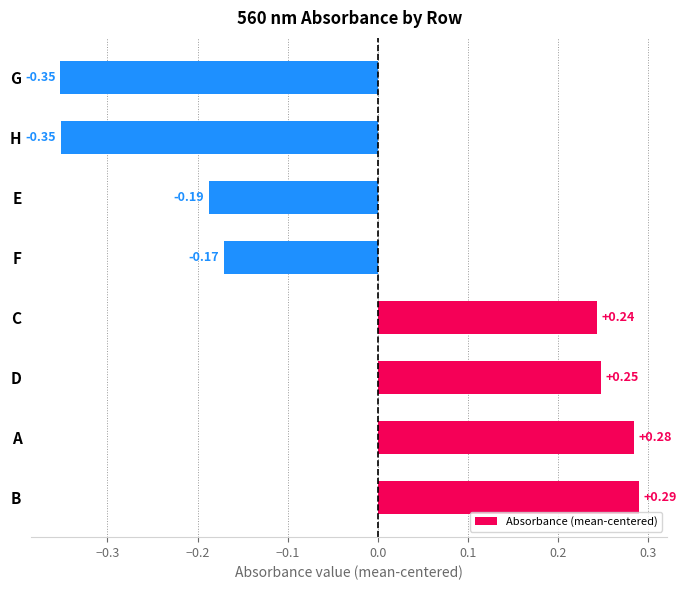

Between A and B, which is larger?

B